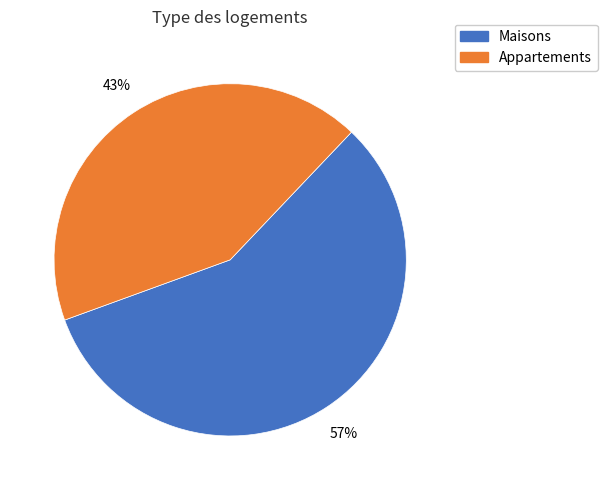

Is the sum of Maisons and Appartements greater than half?

Yes